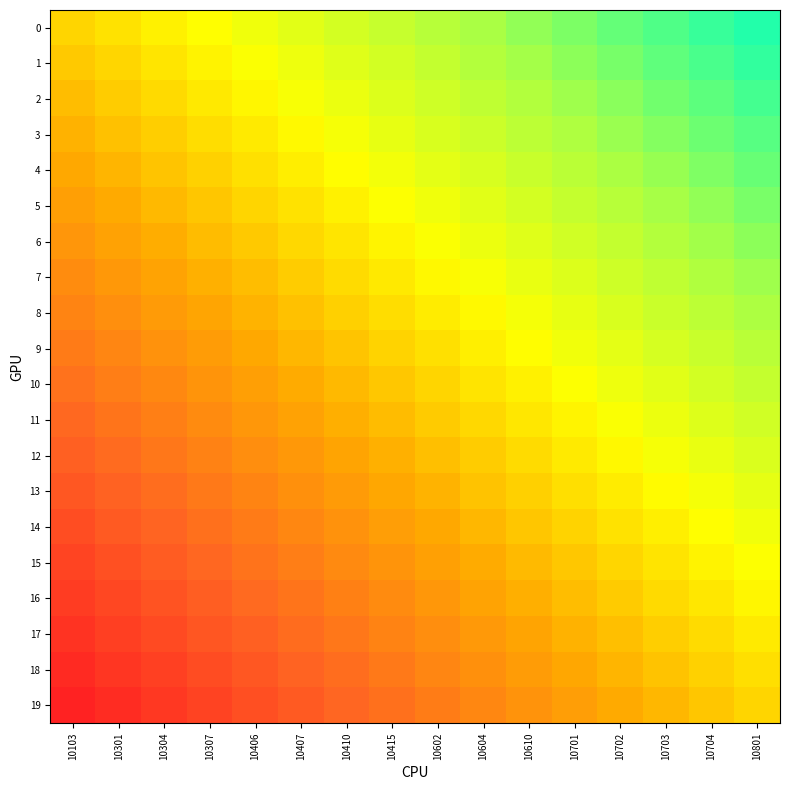

At which category does the chart reach its minimum across all series?

10103